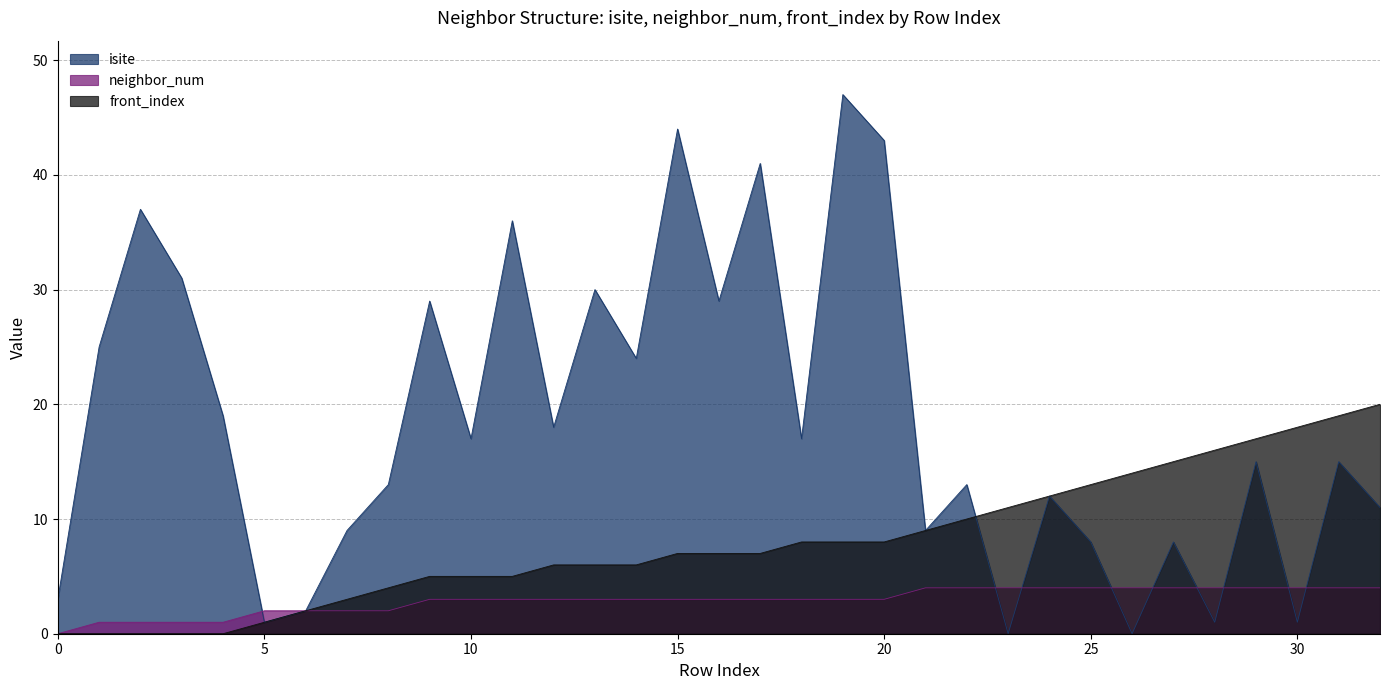

What is the spread (max minus min) of values at 10?

14